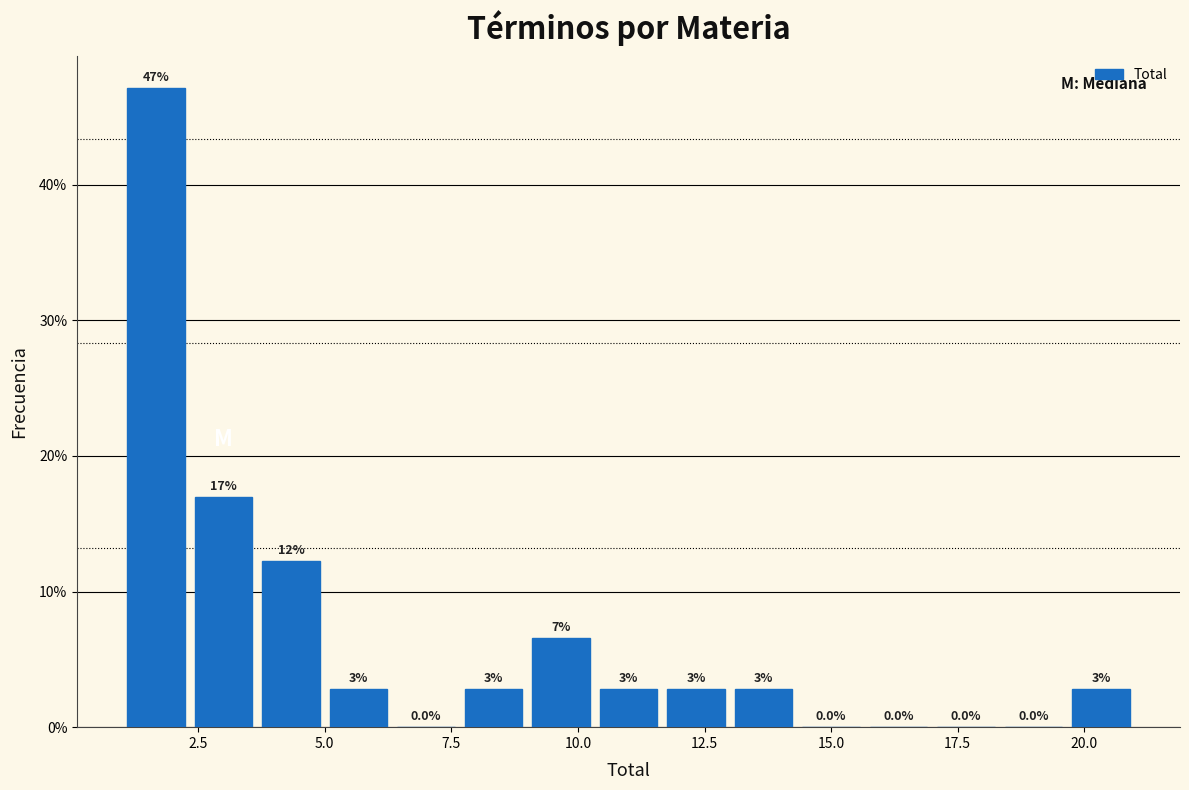

Read against the x-axis, roughly where is the centre of the tallest bar?

1.5